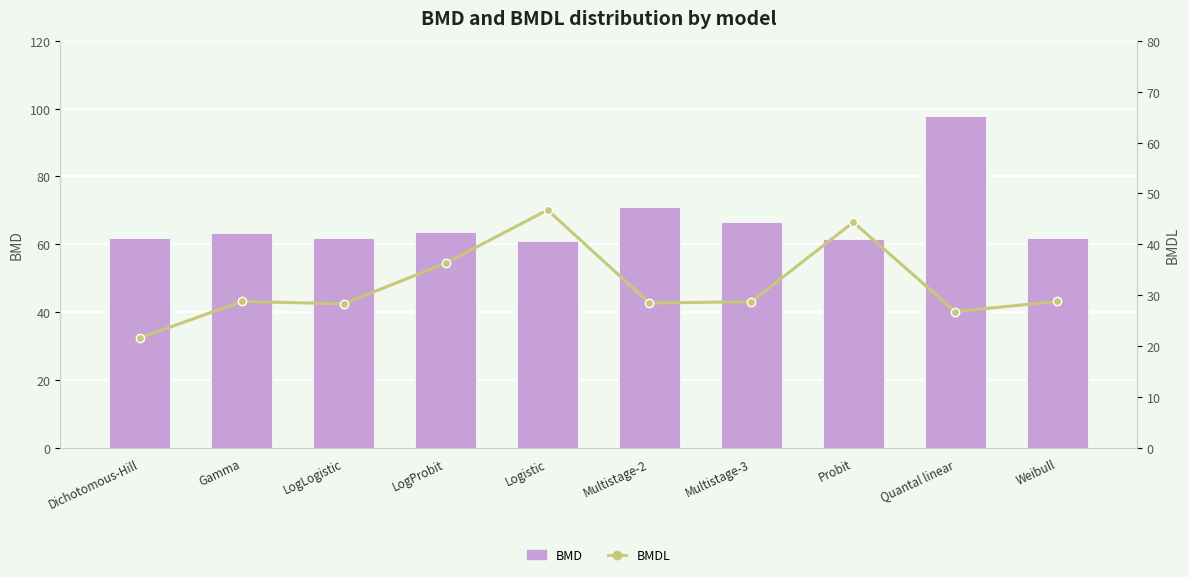

The value of BMDL at Dichotomous-Hill is 21.6. True or false?

True